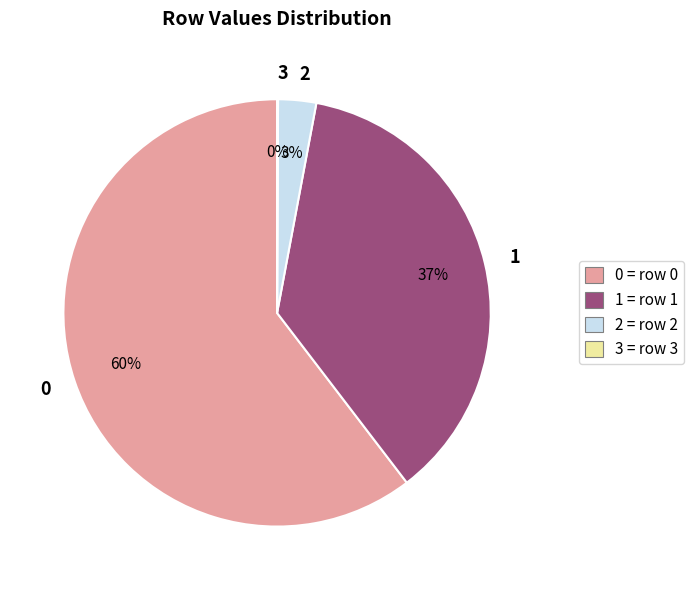

True or false: 0 accounts for 54% of the total.

False